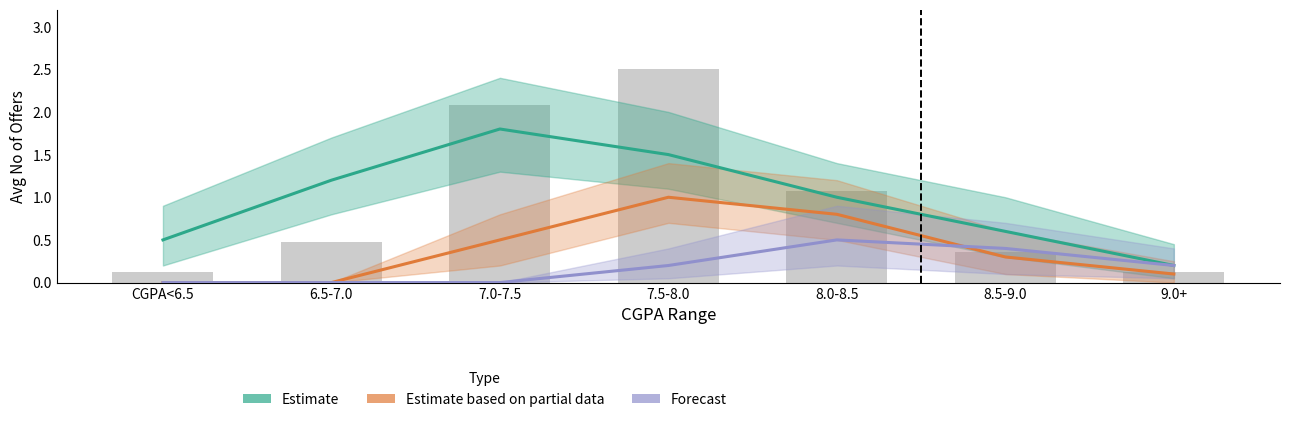

What is the label of the 2nd bar from the left?

6.5-7.0